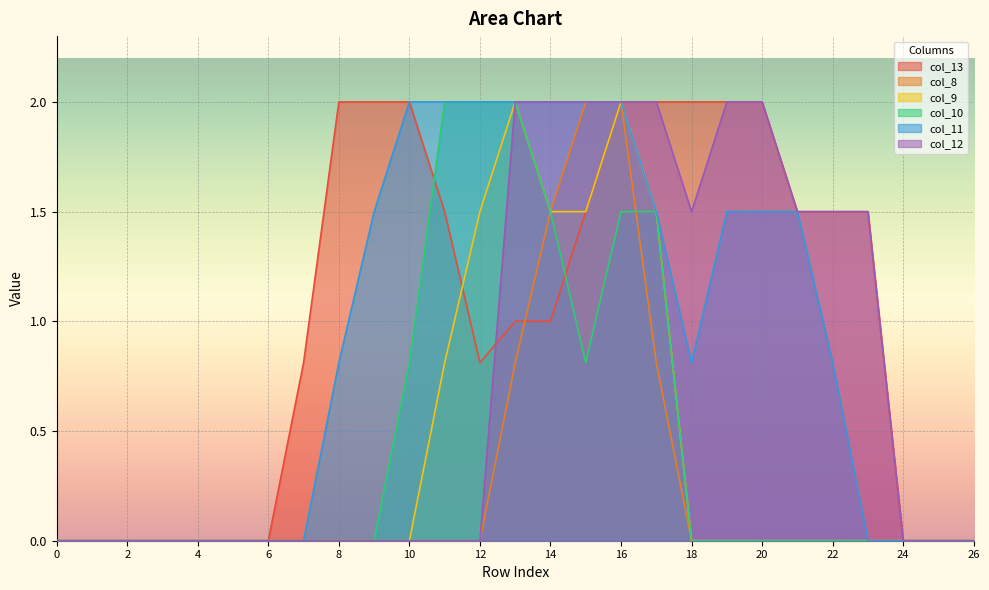

True or false: col_8 has more than 0 points higher than both neighbors.

False